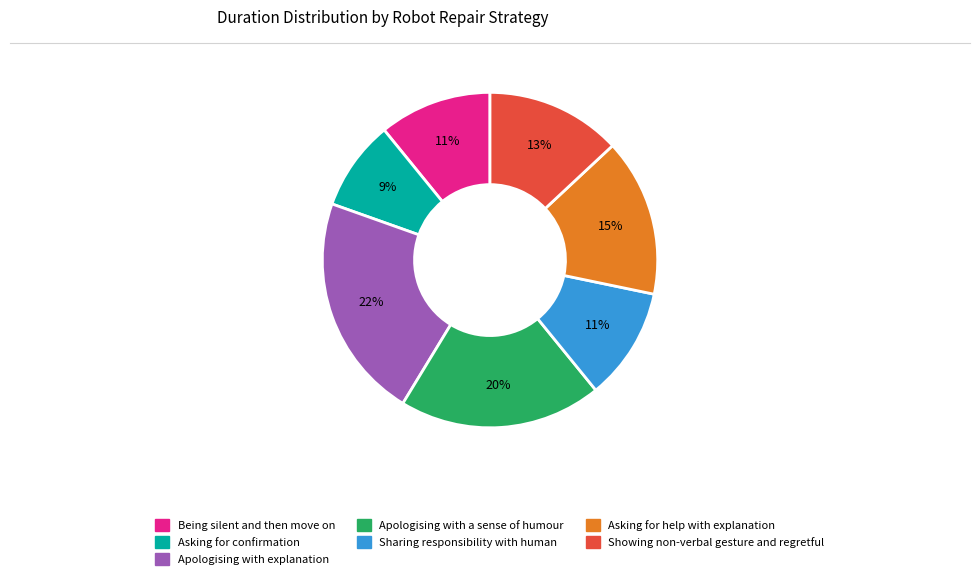

To the nearest percent, what is the difference between the Asking for confirmation and Showing non-verbal gesture and regretful slice percentages?

4%